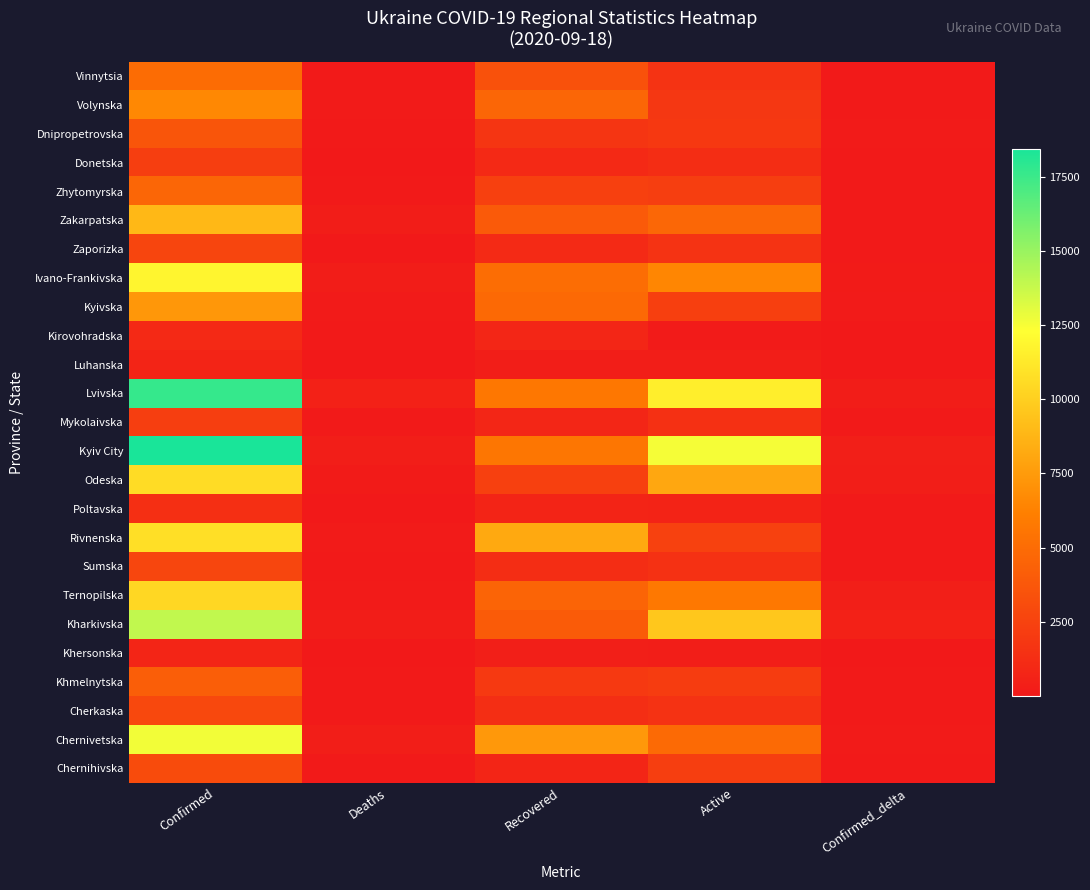

Which series has the largest total across all categories?

Kyiv City